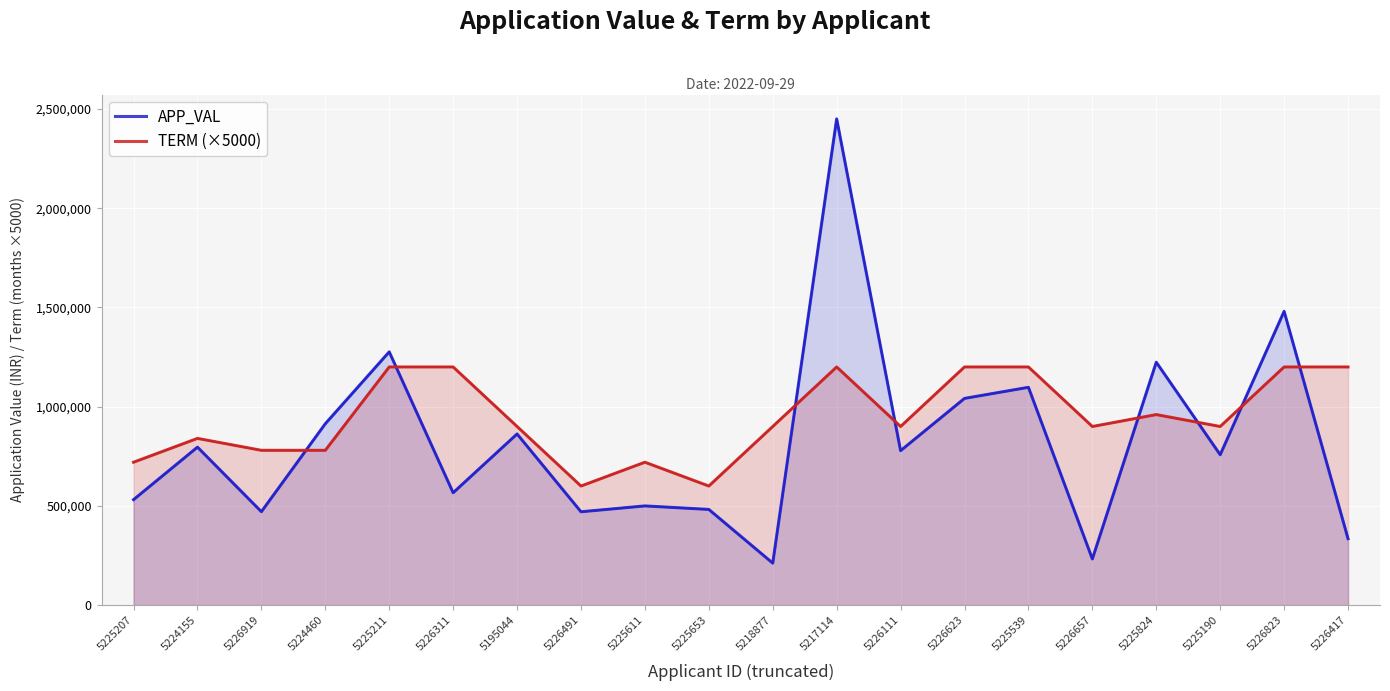

At which label is TERM (×5000) closest to 900000?

5195044